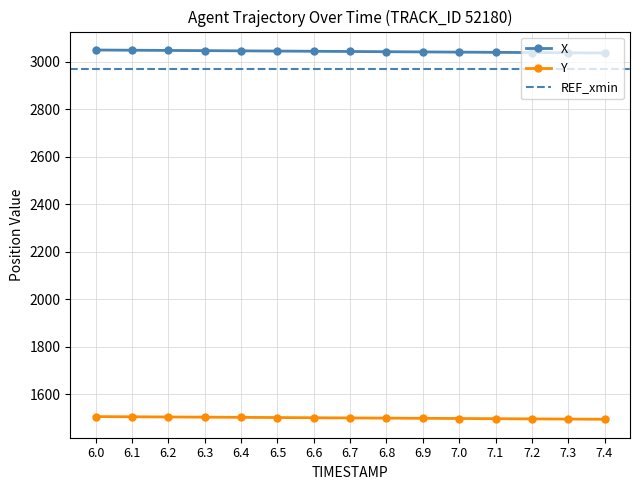

Rank the series by their maximum value, from lowest to highest.

Y, X